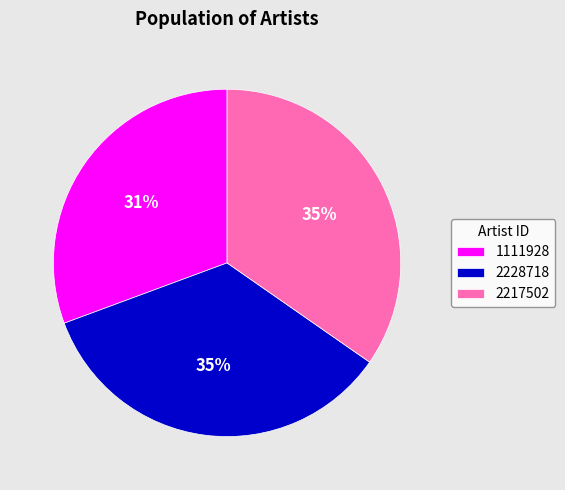

Do 2228718 and 2217502 together represent more than half of the pie?

Yes